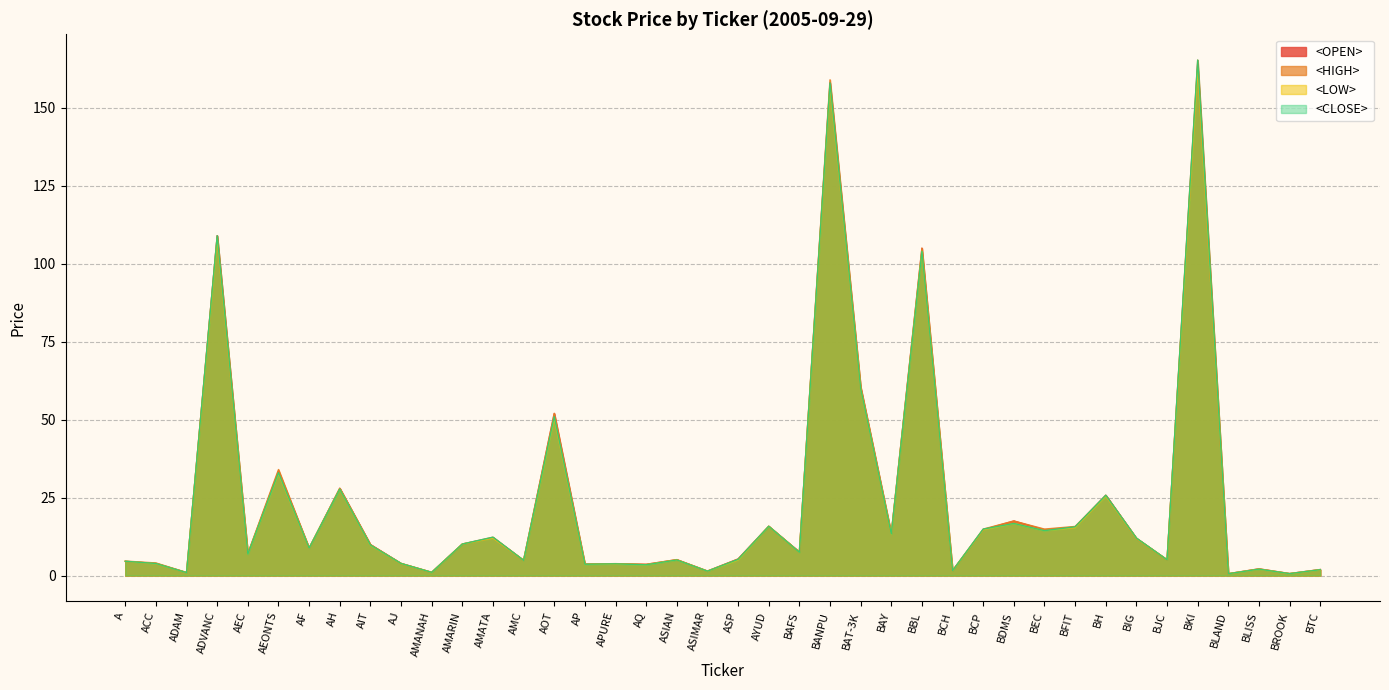

At which category does <HIGH> reach its first local peak?

ADVANC